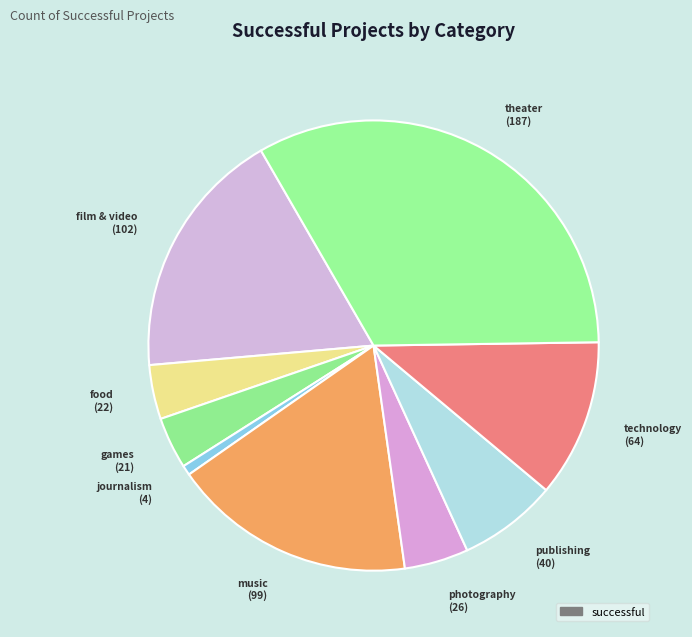

Count the number of slices in the pie.

9